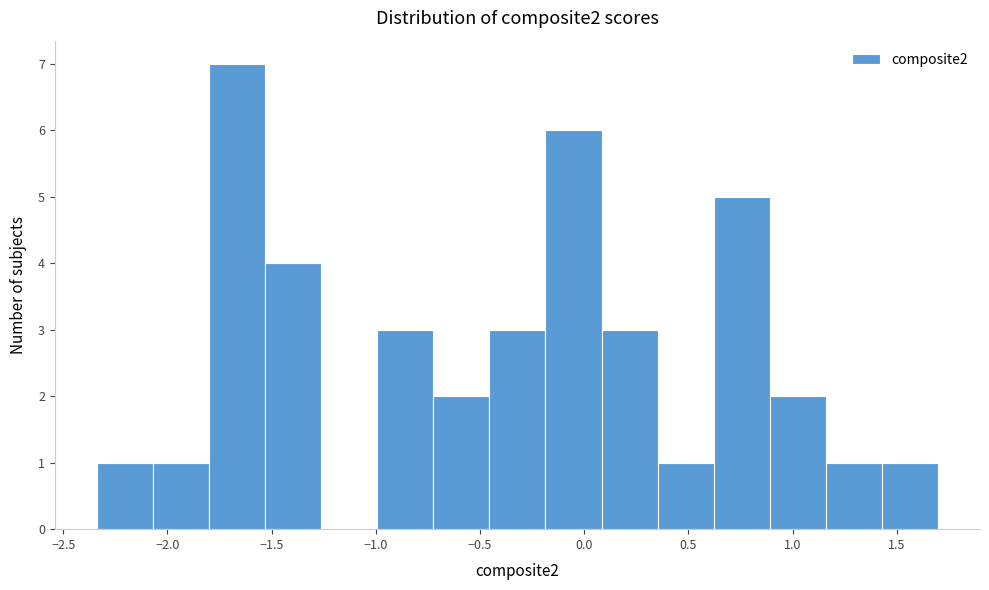

How tall is the bar that spans -0.70 to -0.45 on the x-axis? Neither the bar edges nor the heights are printed on the chart, so give them approximately, as read against the axes.

2